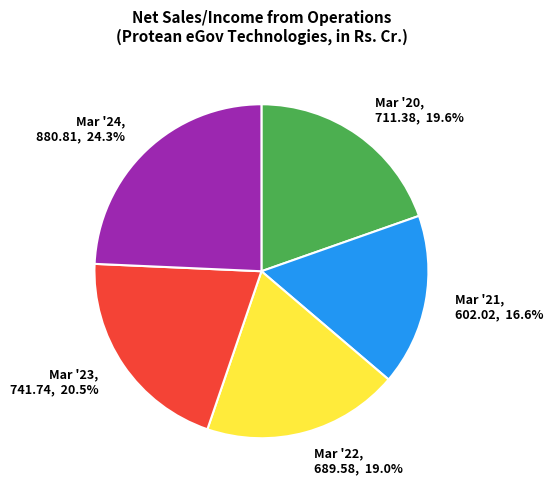

How many slices are in this pie chart?

5